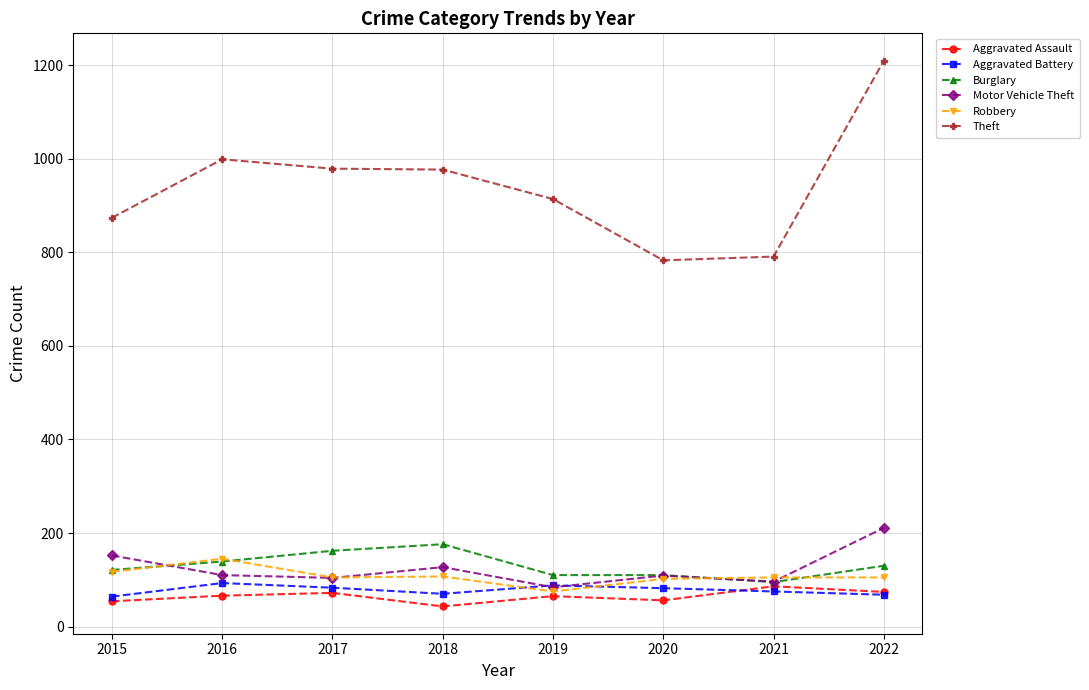

Which series has the widest spread of values?

Theft